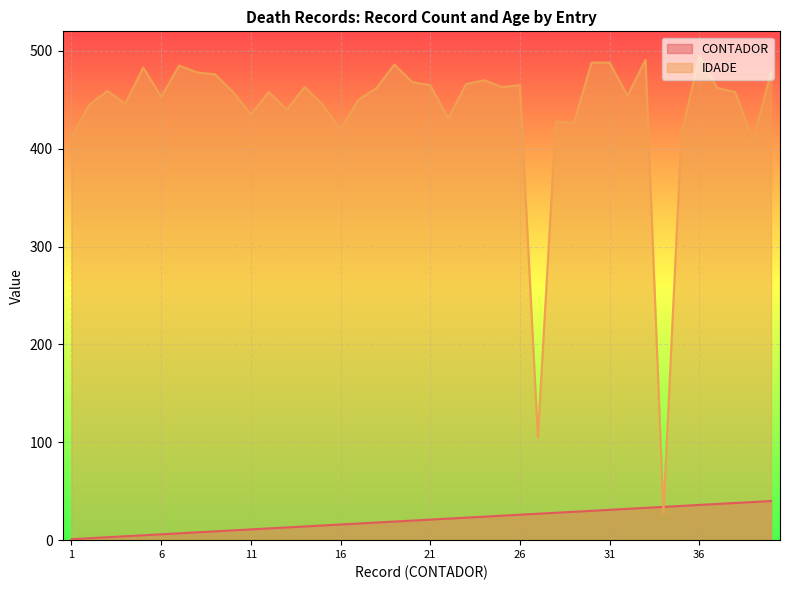

Is the value of CONTADOR at 40 greater than the value of IDADE at 7?

No